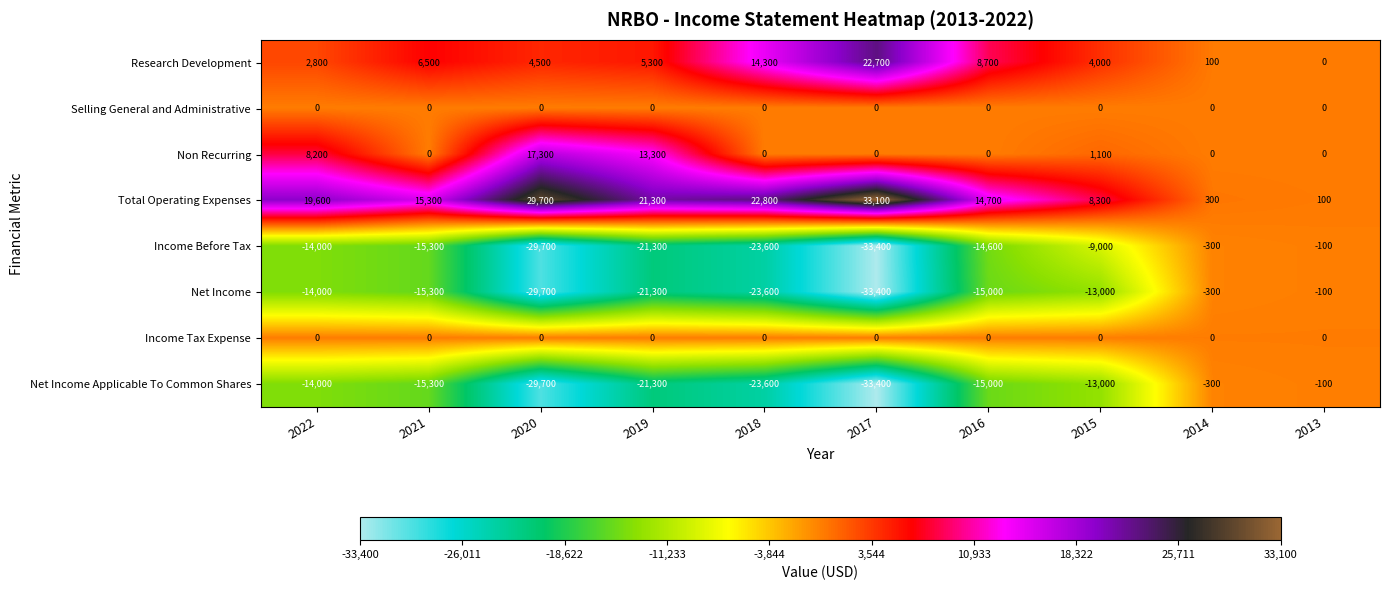

What is the total value across all series at 2015?

-21600